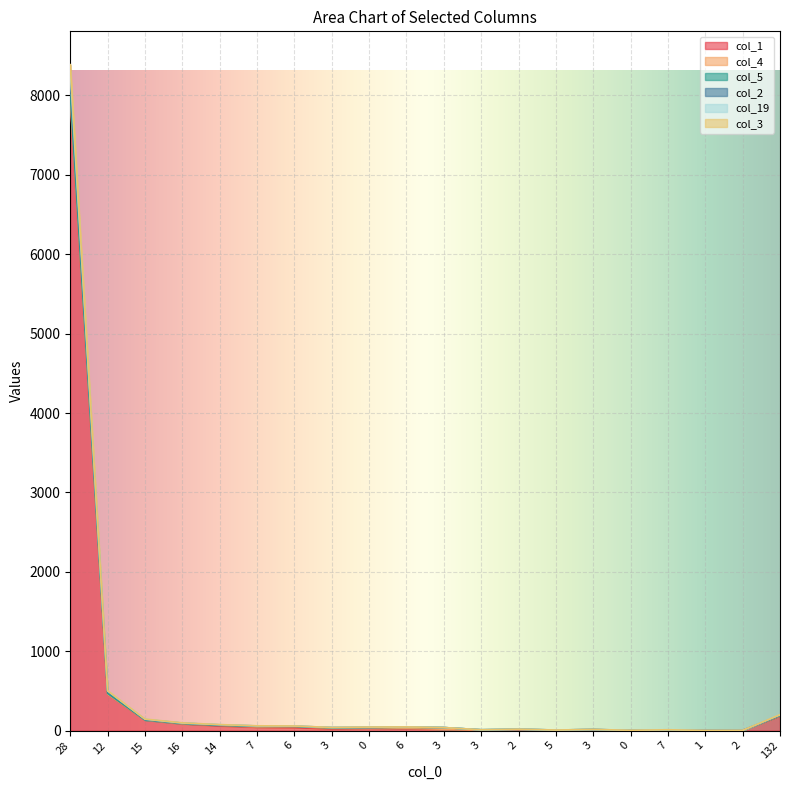

At which category does the chart reach its peak across all series?

28